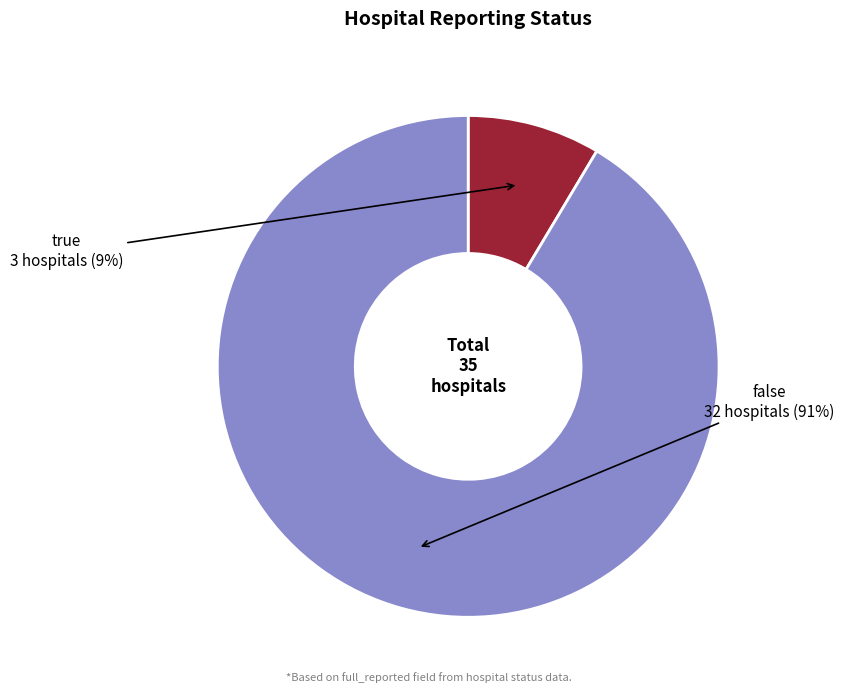

To the nearest percent, what is the average slice percentage?

50%